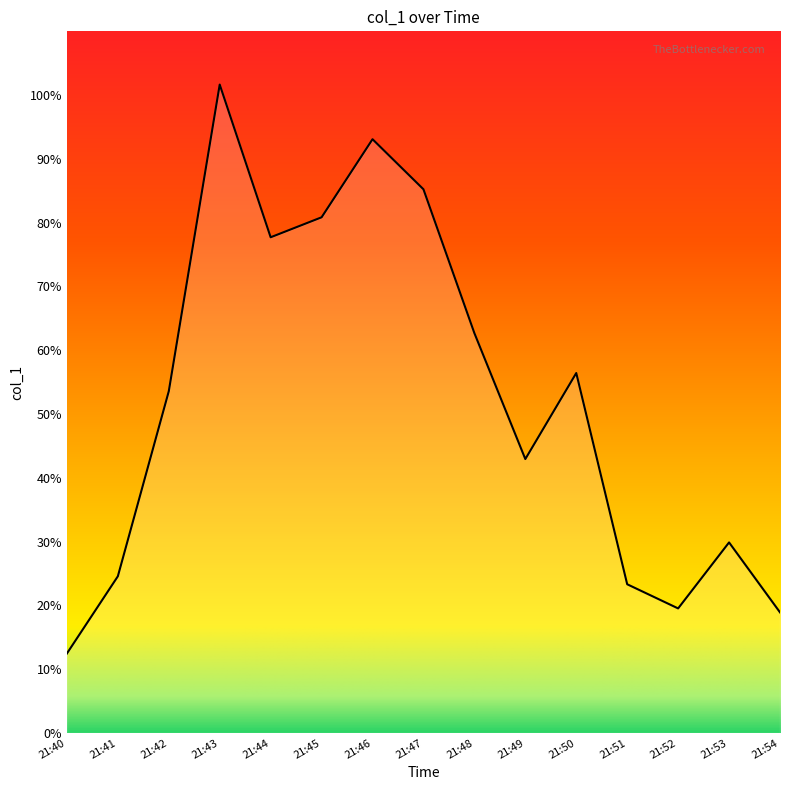

At which category does the data reach its first local peak?

21:43